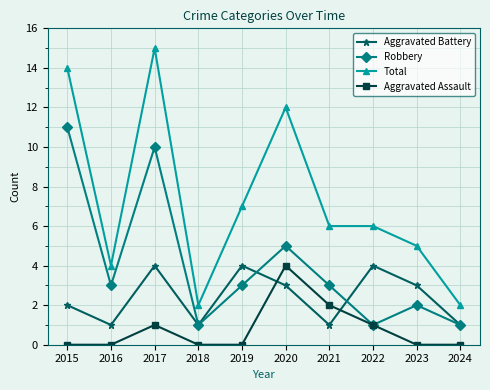

What are all the series names shown in the legend?

Aggravated Battery, Robbery, Total, Aggravated Assault